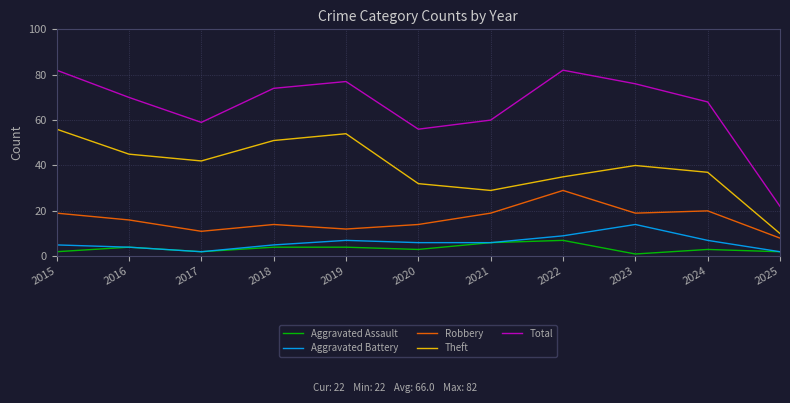

Does the chart display data point markers on the line(s)?

No